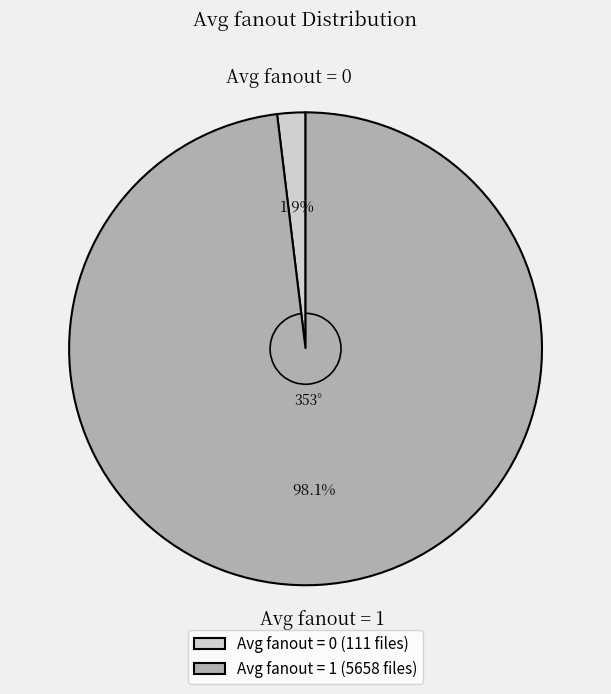

What percentage do Avg fanout = 1 (5658 files) and Avg fanout = 0 (111 files) together represent?

100.0%